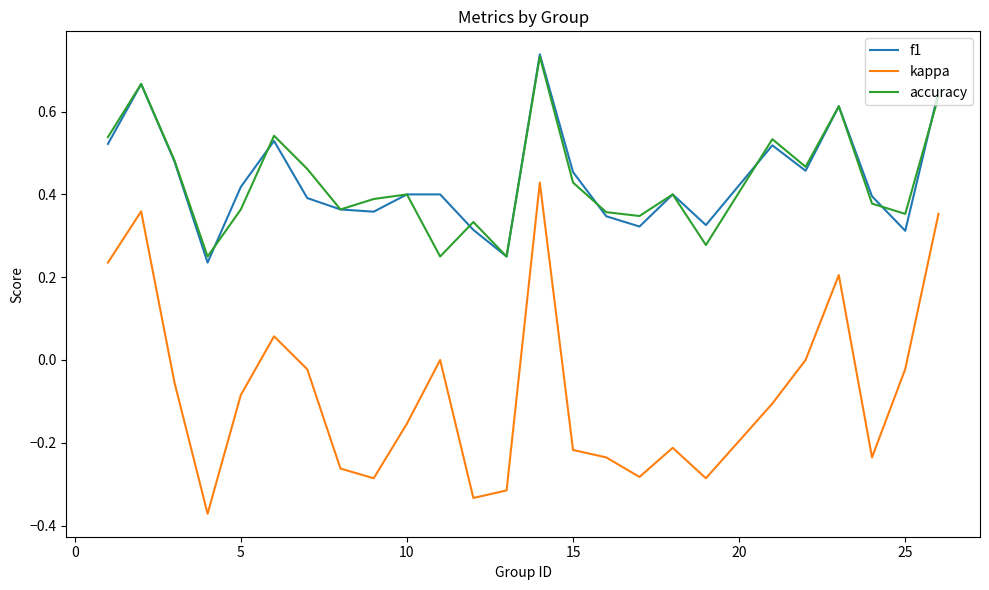

True or false: accuracy and kappa cross at least once.

False